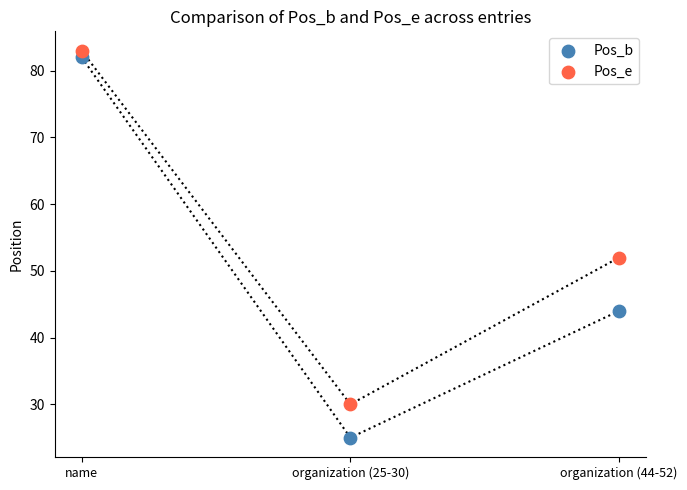

Which series contains the highest Y value?

Pos_e